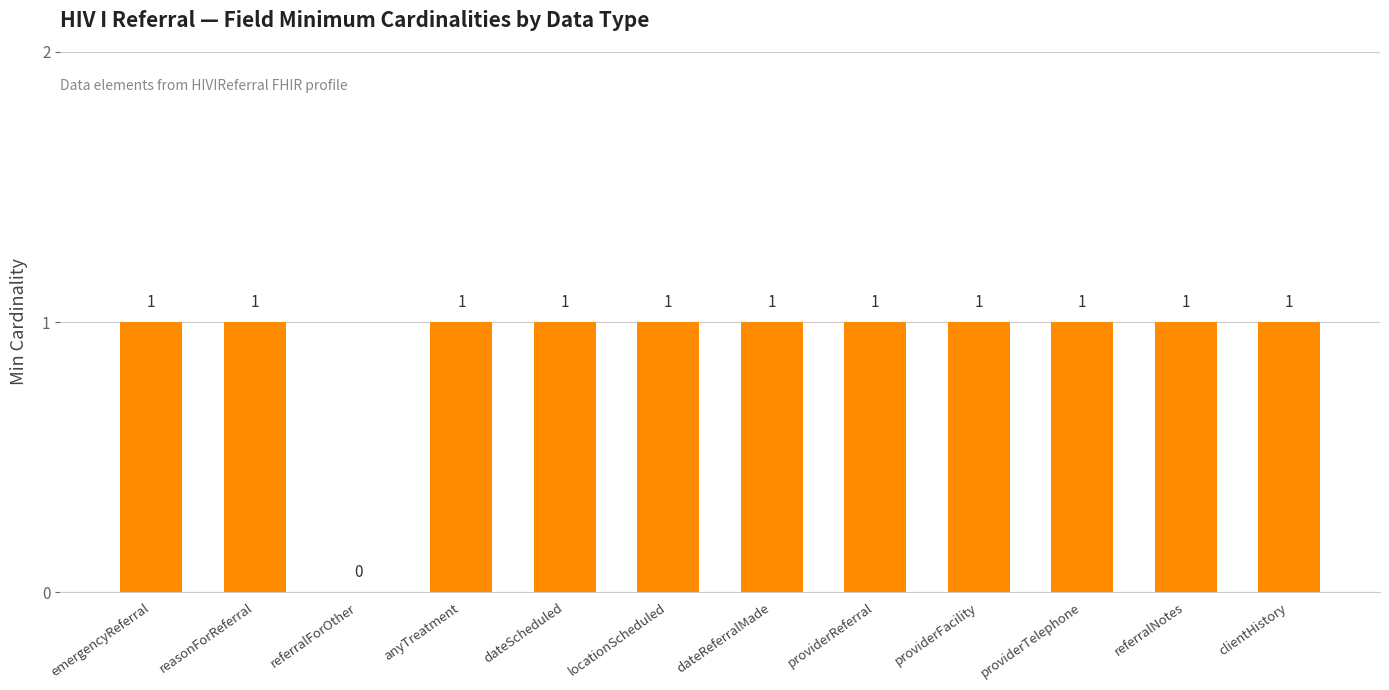

What is the sum of all values?

11